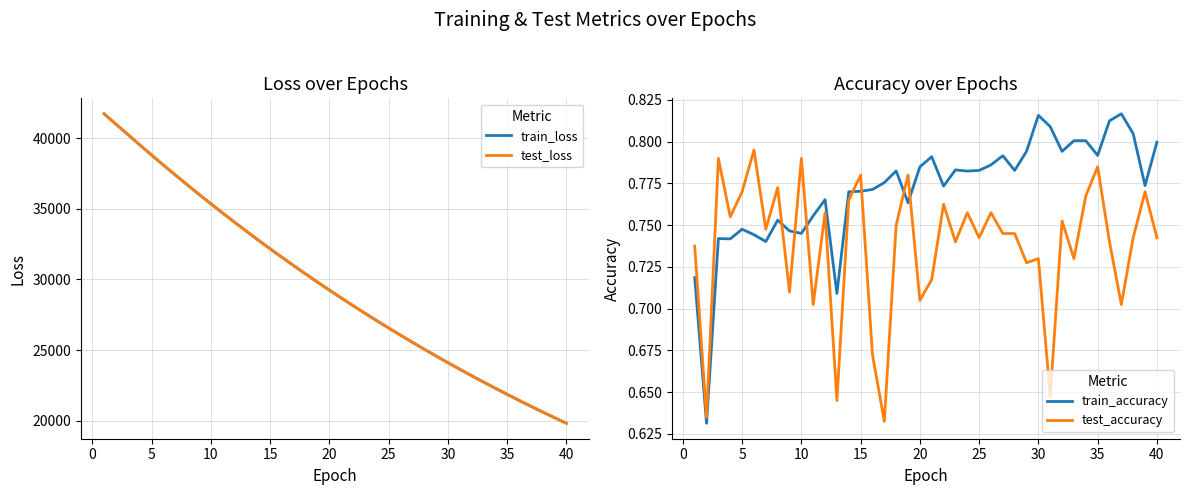

Reading right to left, transcribe all the data shown in this chart.

train_loss: 19813.2	20208.6	20610.7	21020.2	21437.7	21863.0	22295.8	22736.5	23185.5	23642.2	24107.7	24581.9	25064.6	25555.5	26055.6	26564.5	27082.6	27610.0	28147.0	28692.3	29248.2	29815.1	30389.7	30975.0	31570.9	32177.3	32793.1	33419.5	34057.3	34704.2	35366.1	36032.4	36715.9	37404.4	38106.1	38819.1	39538.6	40271.9	40997.6	41735.2
test_loss: 19814.0	20209.4	20611.6	21021.4	21438.5	21864.1	22296.6	22737.6	23186.5	23643.3	24108.5	24582.8	25065.6	25556.4	26056.5	26565.5	27083.5	27610.9	28147.4	28693.5	29249.3	29815.5	30390.6	30976.3	31572.0	32177.9	32793.9	33420.8	34057.9	34705.0	35365.8	36032.7	36715.6	37404.2	38105.4	38818.3	39536.2	40268.5	40996.9	41732.8
train_accuracy: 0.8	0.8	0.8	0.8	0.8	0.8	0.8	0.8	0.8	0.8	0.8	0.8	0.8	0.8	0.8	0.8	0.8	0.8	0.8	0.8	0.8	0.8	0.8	0.8	0.8	0.8	0.8	0.7	0.8	0.8	0.7	0.7	0.8	0.7	0.7	0.7	0.7	0.7	0.6	0.7
test_accuracy: 0.7	0.8	0.7	0.7	0.7	0.8	0.8	0.7	0.8	0.6	0.7	0.7	0.7	0.7	0.8	0.7	0.8	0.7	0.8	0.7	0.7	0.8	0.8	0.6	0.7	0.8	0.8	0.6	0.8	0.7	0.8	0.7	0.8	0.7	0.8	0.8	0.8	0.8	0.6	0.7